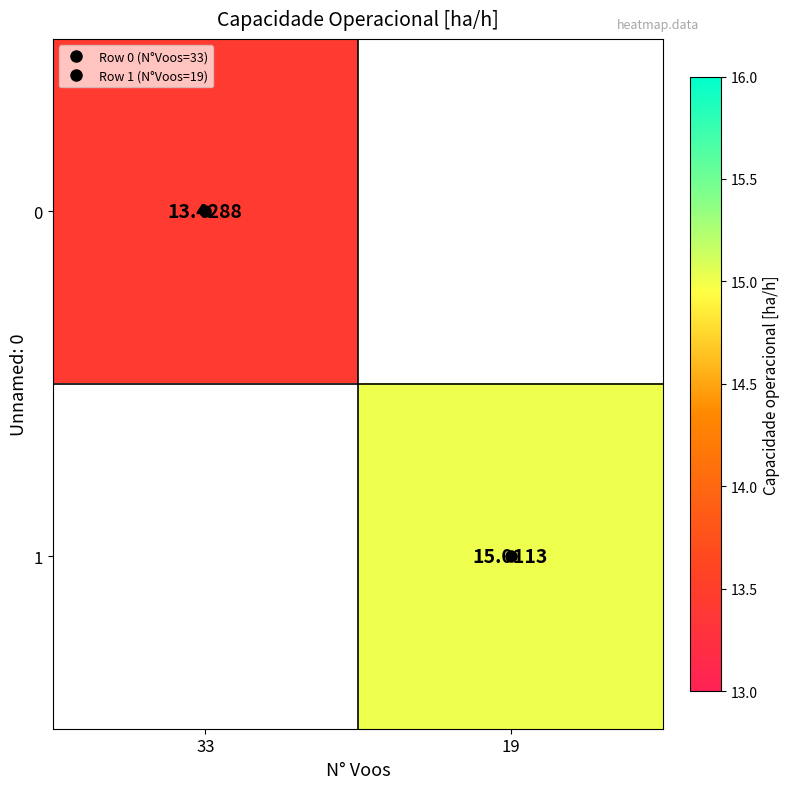

List the labels in order of 0 value, smallest first.

33, 19